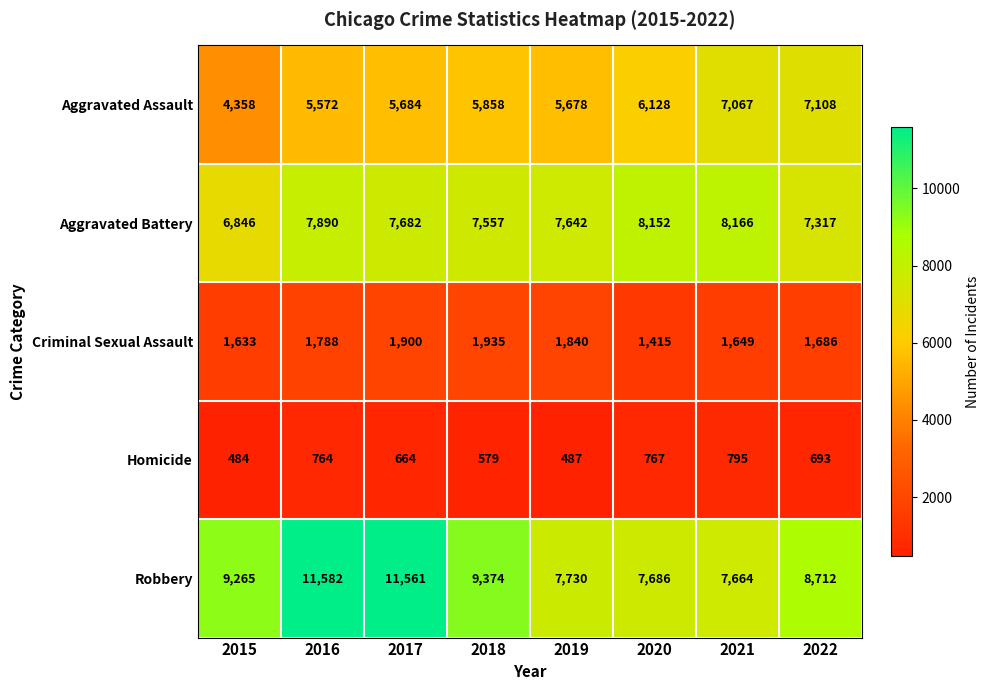

What is the difference between the highest and lowest values at 2018?

8795